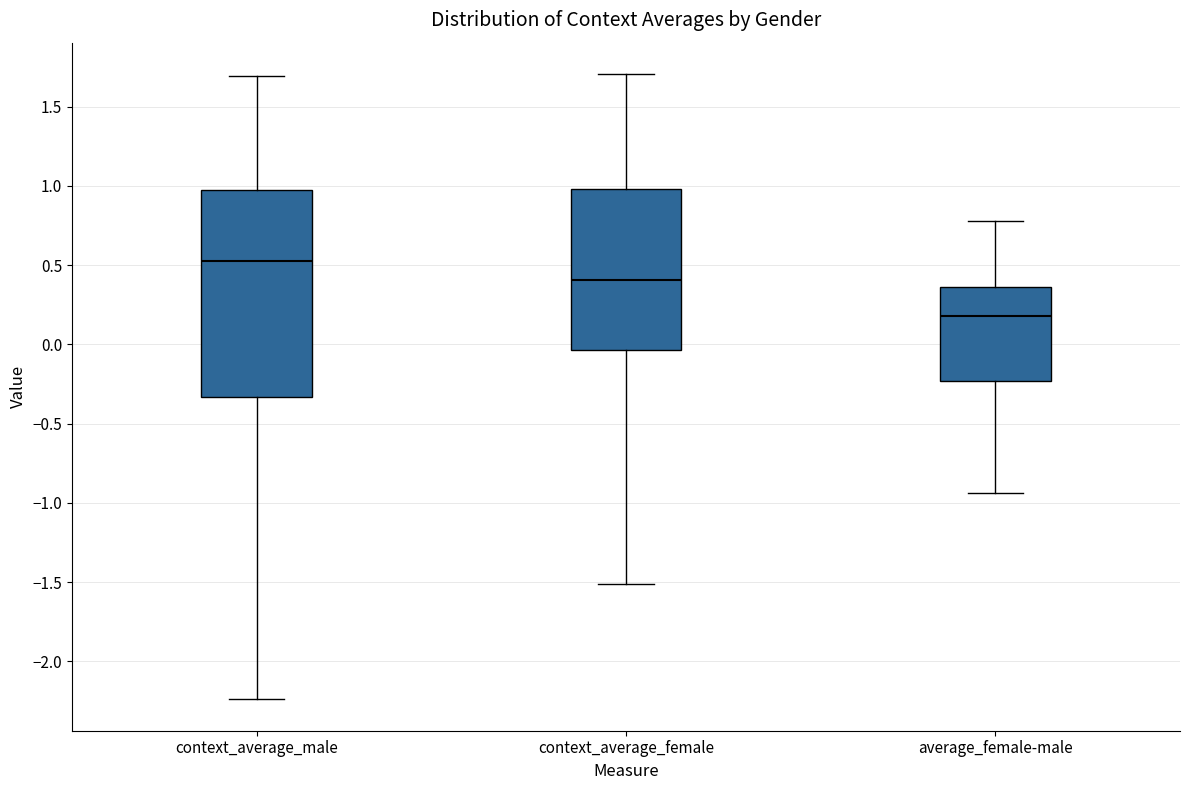

Reading left to right, read every box against the y-axis: the position of its median line, the range the box covers, and the ends of its whiskers. The values are not printed on the chart, so give them approximately, as read against the axis.

context_average_male: median 0.55, box -0.35 to 0.95, whiskers -2.25 to 1.70
context_average_female: median 0.40, box -0.05 to 1.00, whiskers -1.50 to 1.70
average_female-male: median 0.20, box -0.25 to 0.35, whiskers -0.95 to 0.80